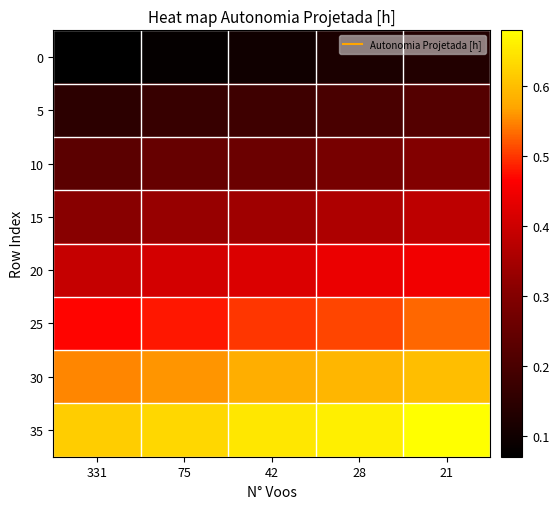

What is the total value across all series at 75?

2.9